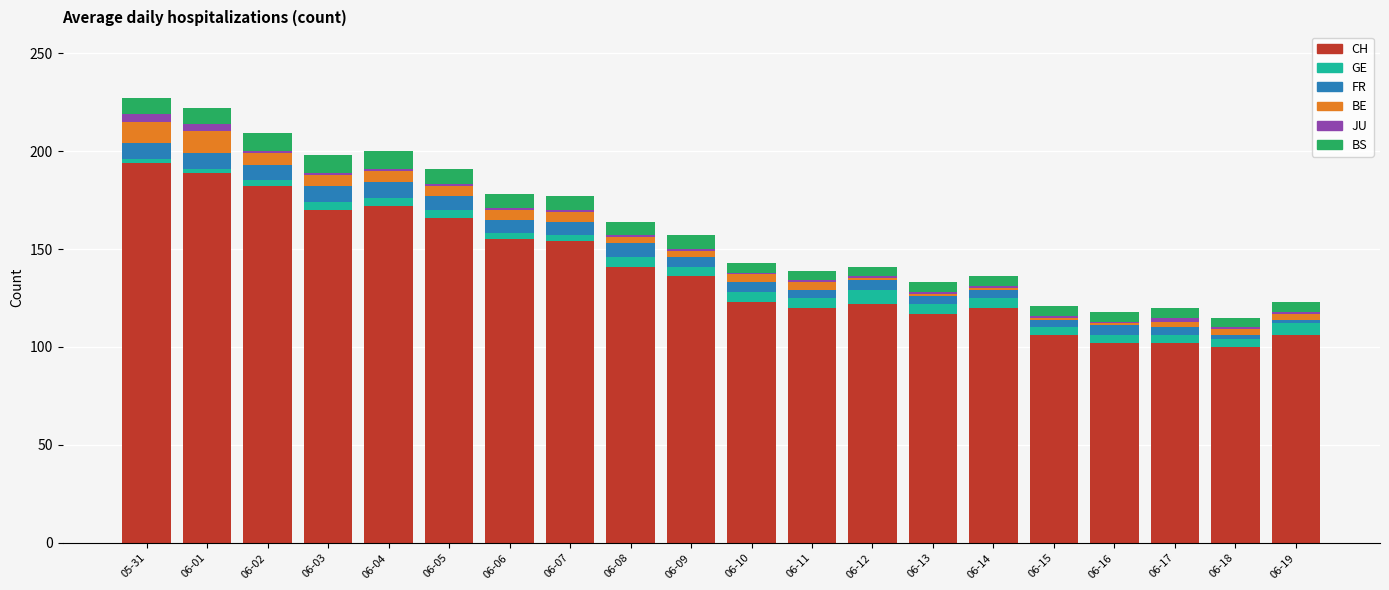

What is the maximum value for CH?

194